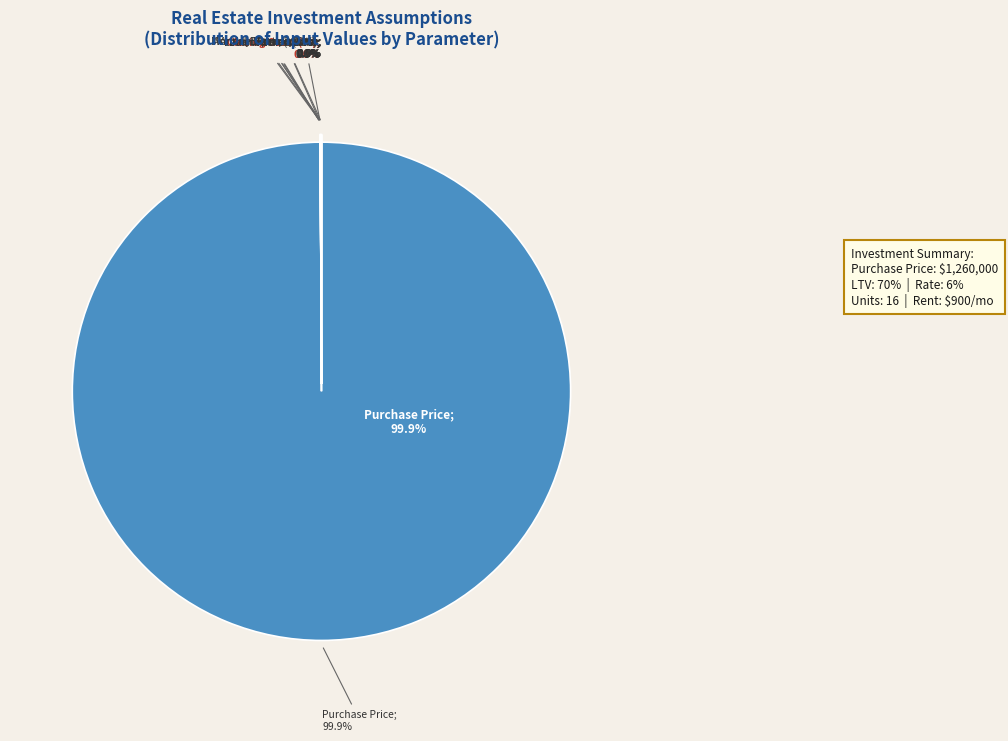

Does Purchase Price represent more than half of the total?

Yes